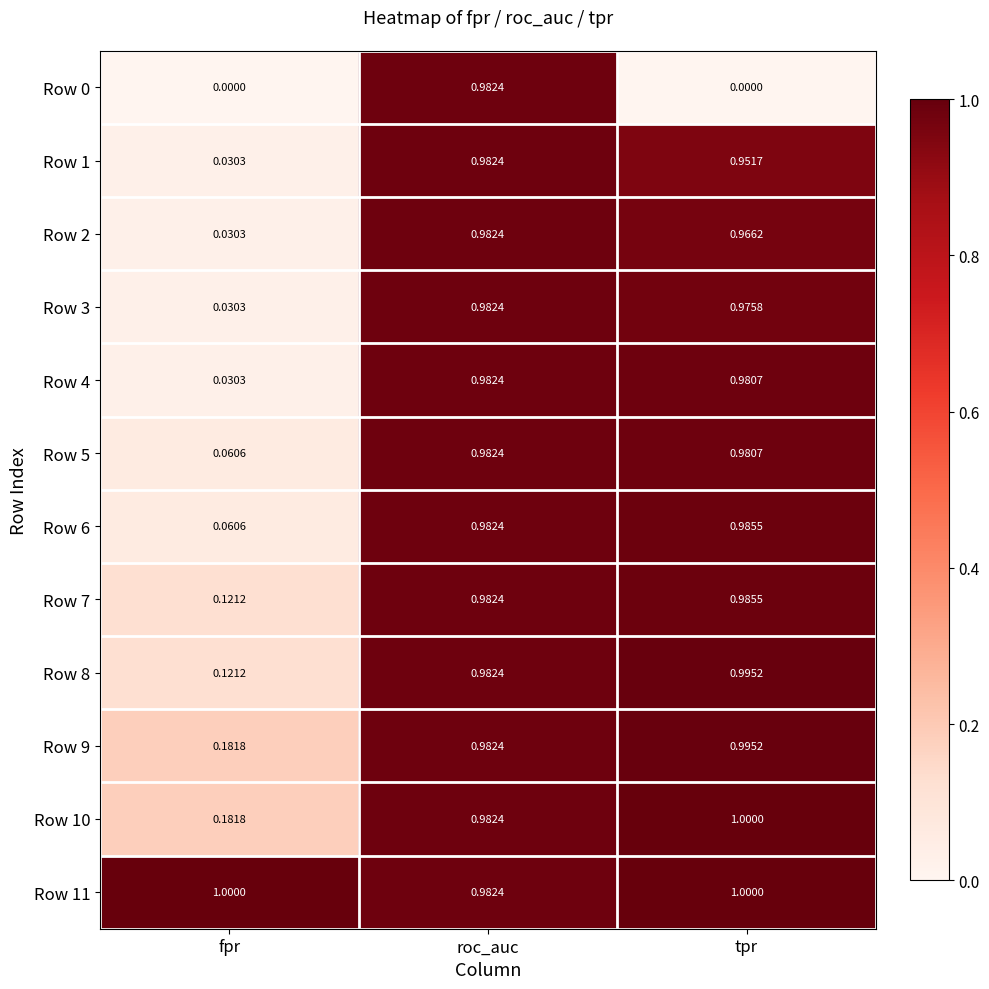

Is the value of Row 6 at roc_auc greater than the value of Row 11 at fpr?

No